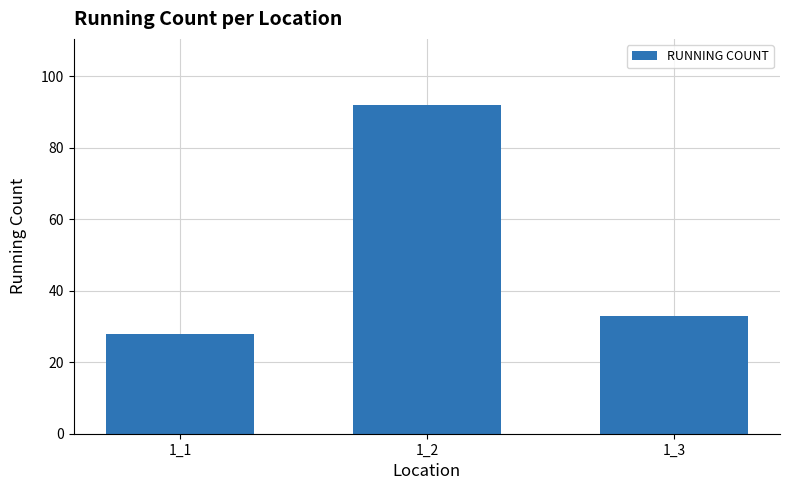

Rank the categories by value from highest to lowest.

1_2, 1_3, 1_1